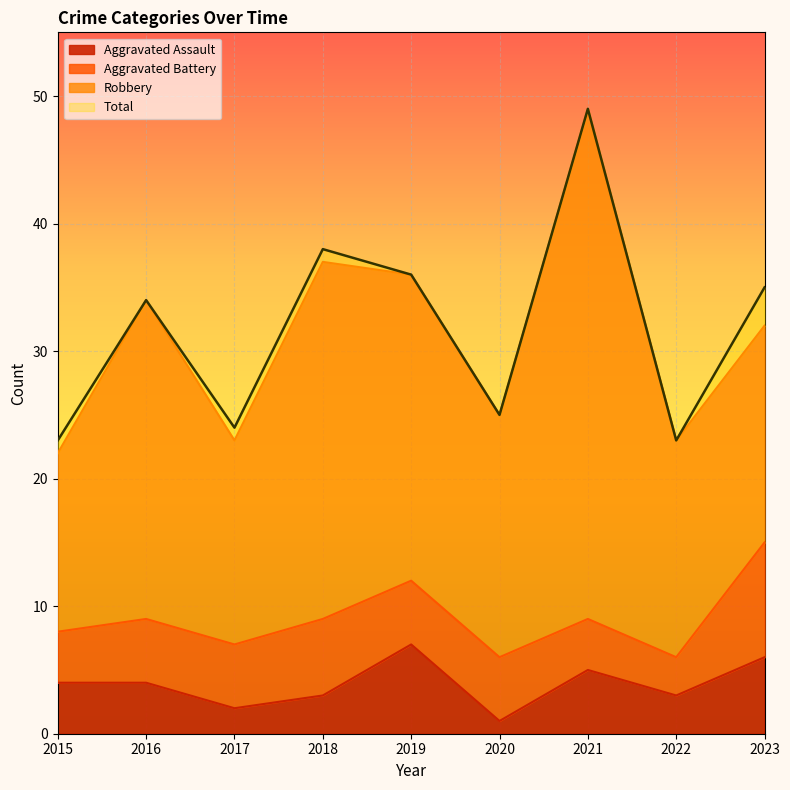

True or false: Total and Aggravated Assault cross at least once.

False